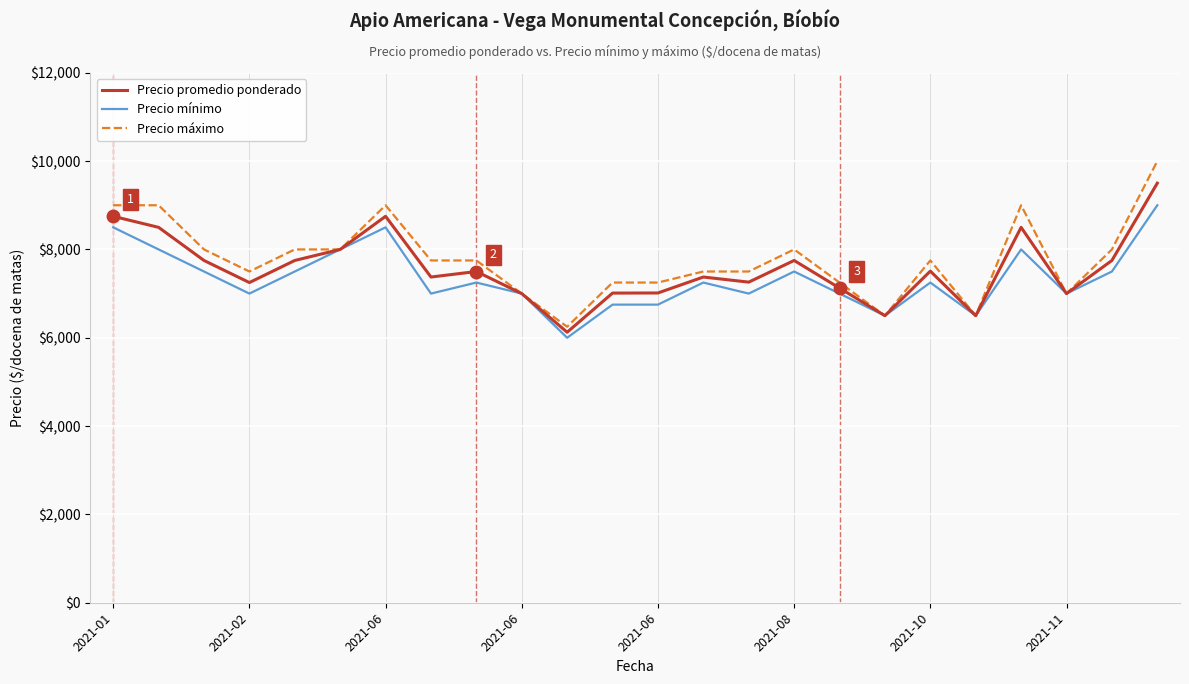

Which series has the largest range (max minus min)?

Precio máximo